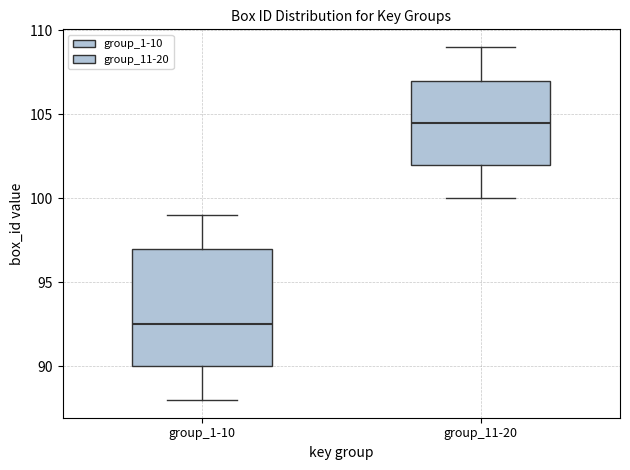

Which box is the tallest, from its lower edge to its upper edge?

group_1-10